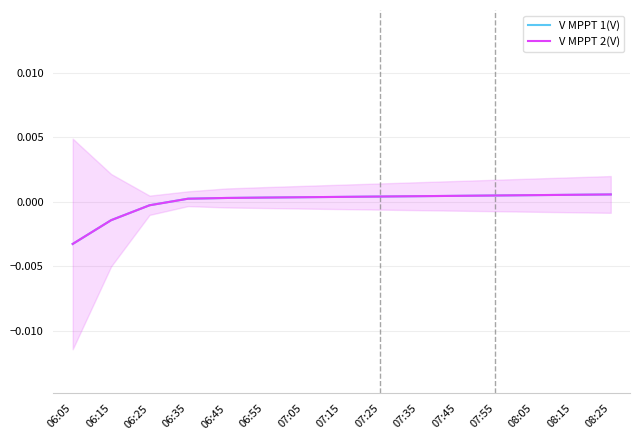

Does the chart have visible grid lines?

Yes